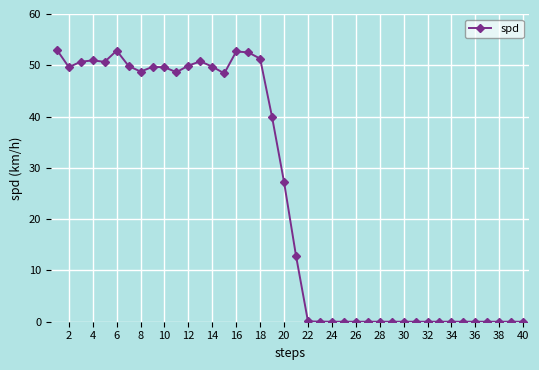

True or false: the data has more than 1 interior local peaks.

True